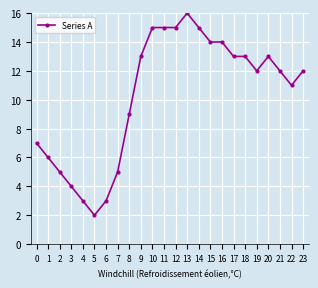

True or false: the data has more than 0 interior local peaks.

True